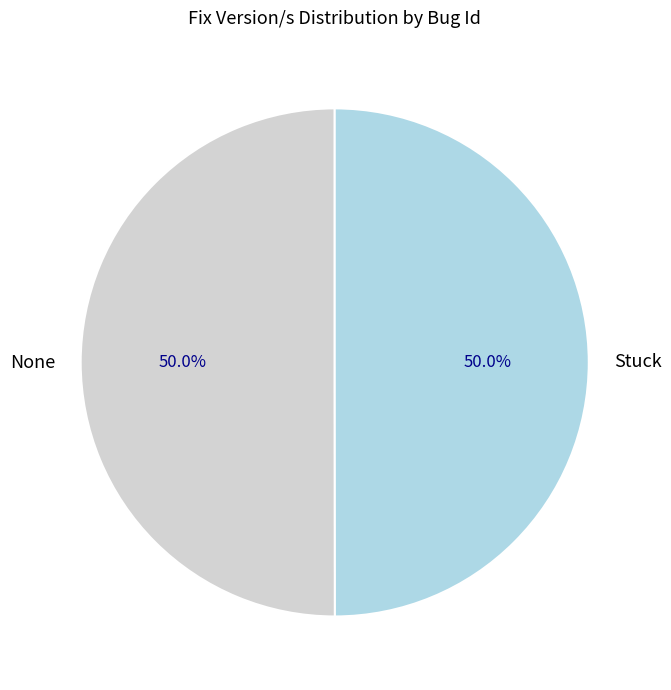

What percentage do None and Stuck together represent?

100.0%